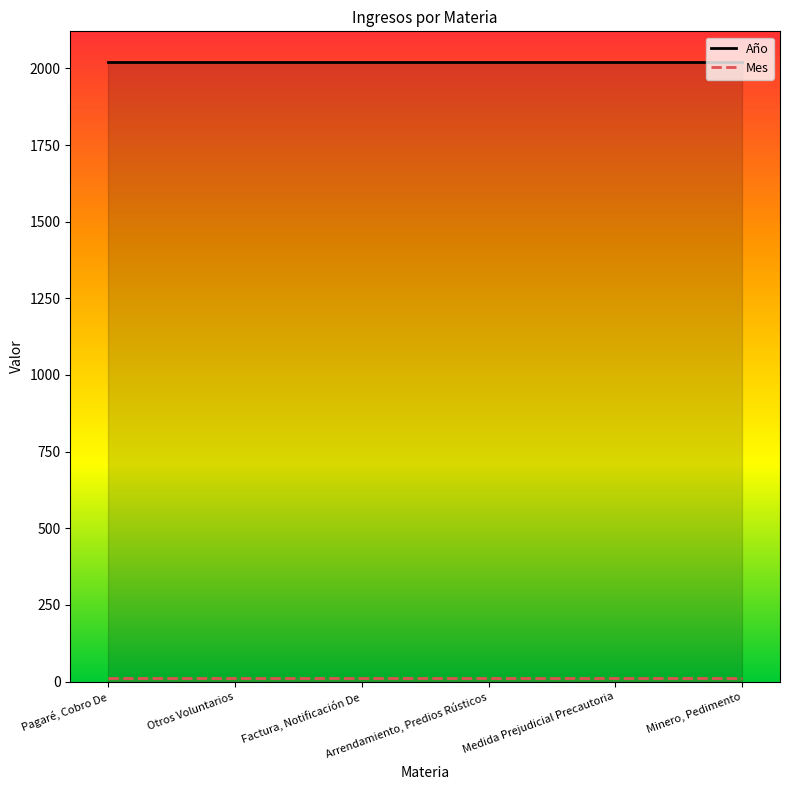

What is the label of the 4th point from the right?

Factura, Notificación De